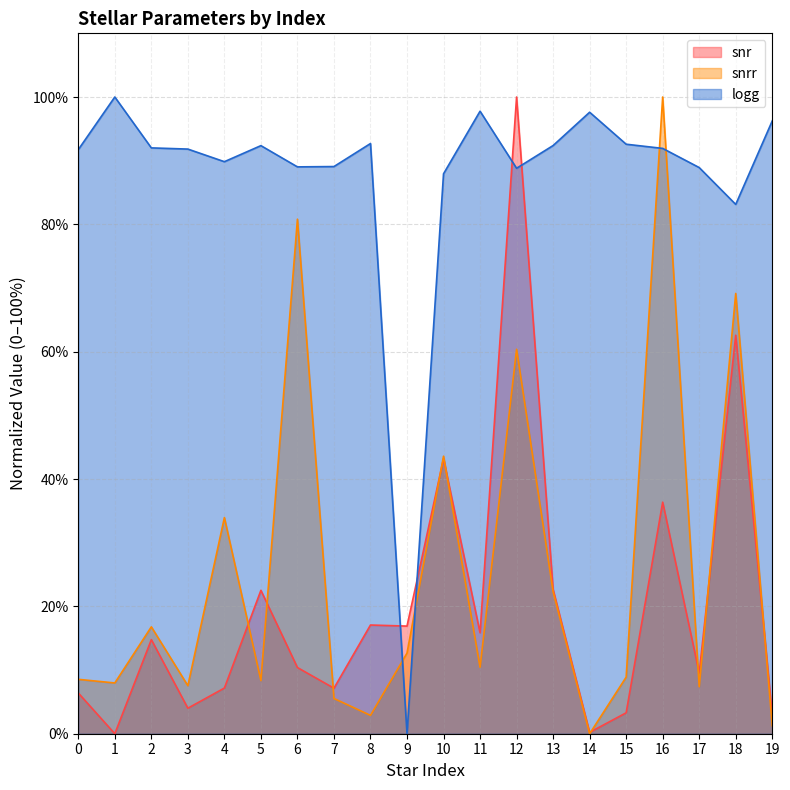

What is the sum of the snr values at 13 and 1?

22.7